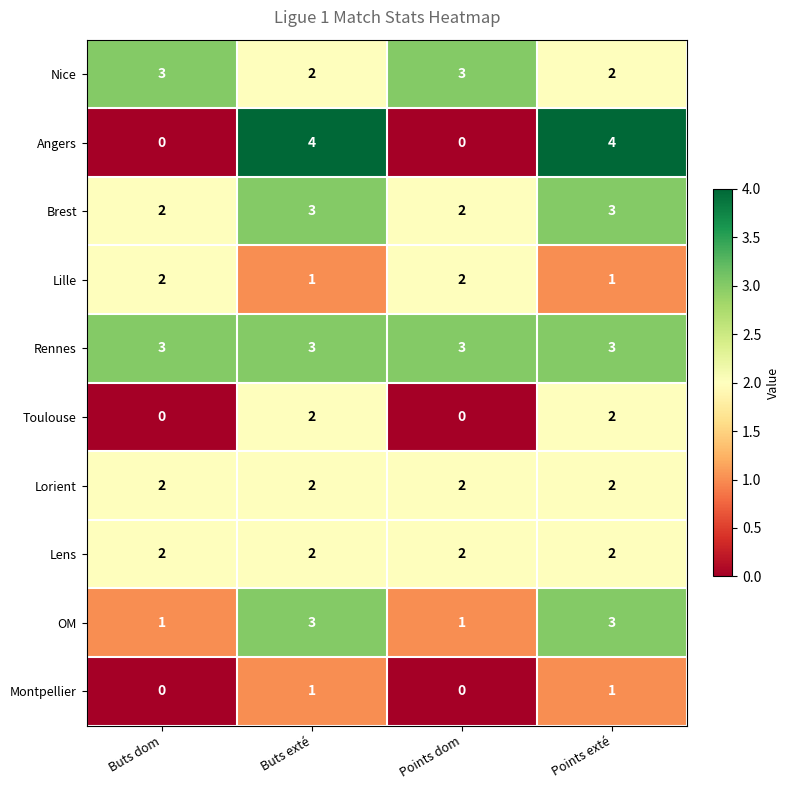

The value of Lorient at Points dom is 1. True or false?

False